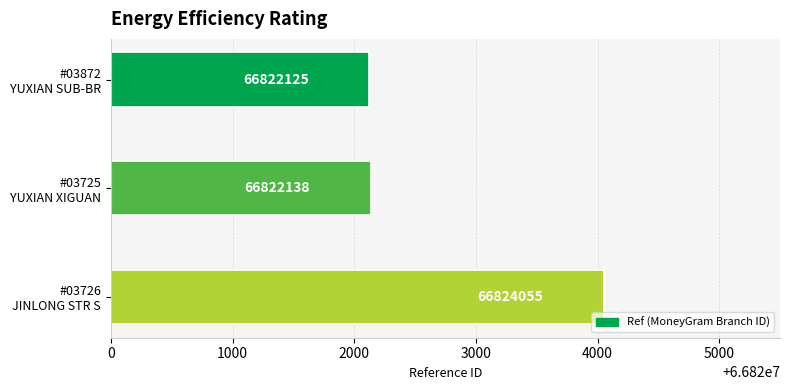

What is the maximum value shown in the chart?

66824055